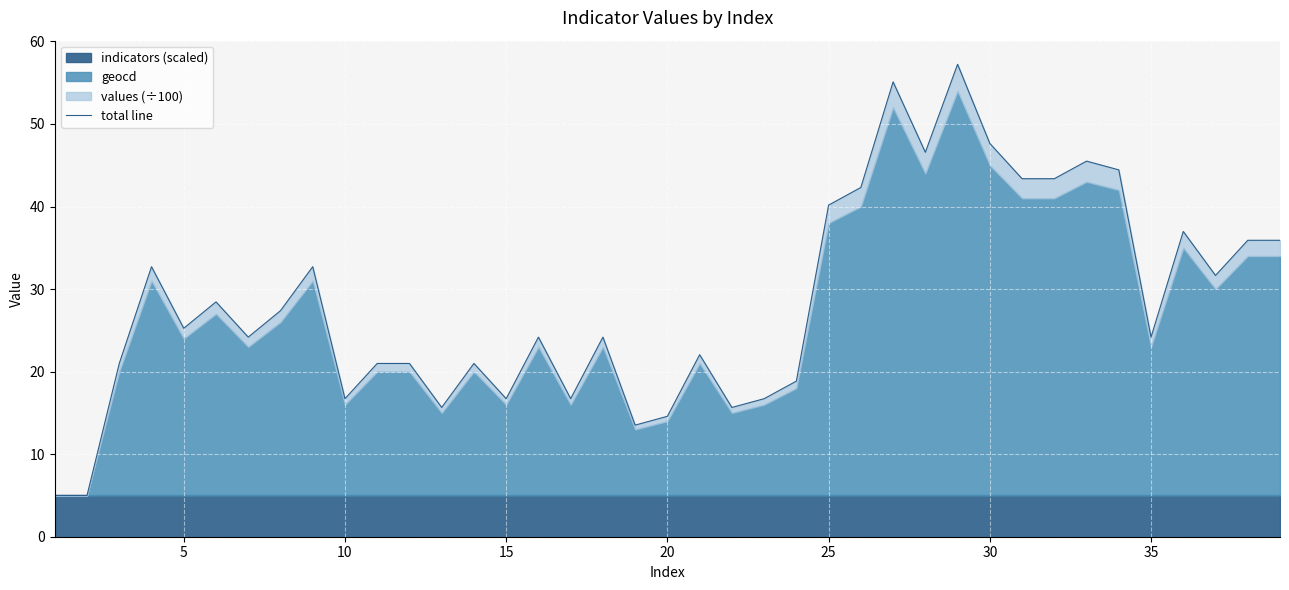

What is the minimum value shown in the chart?

5.0